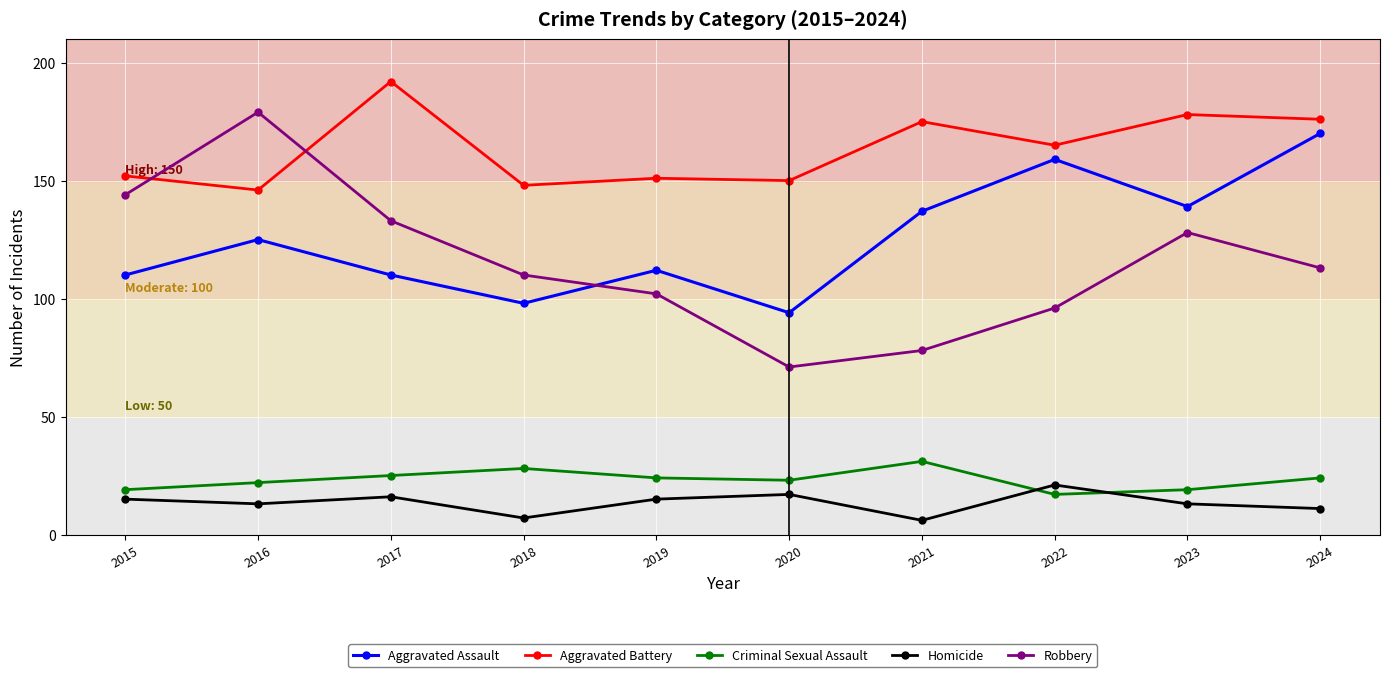

What is the minimum value for Robbery?

71